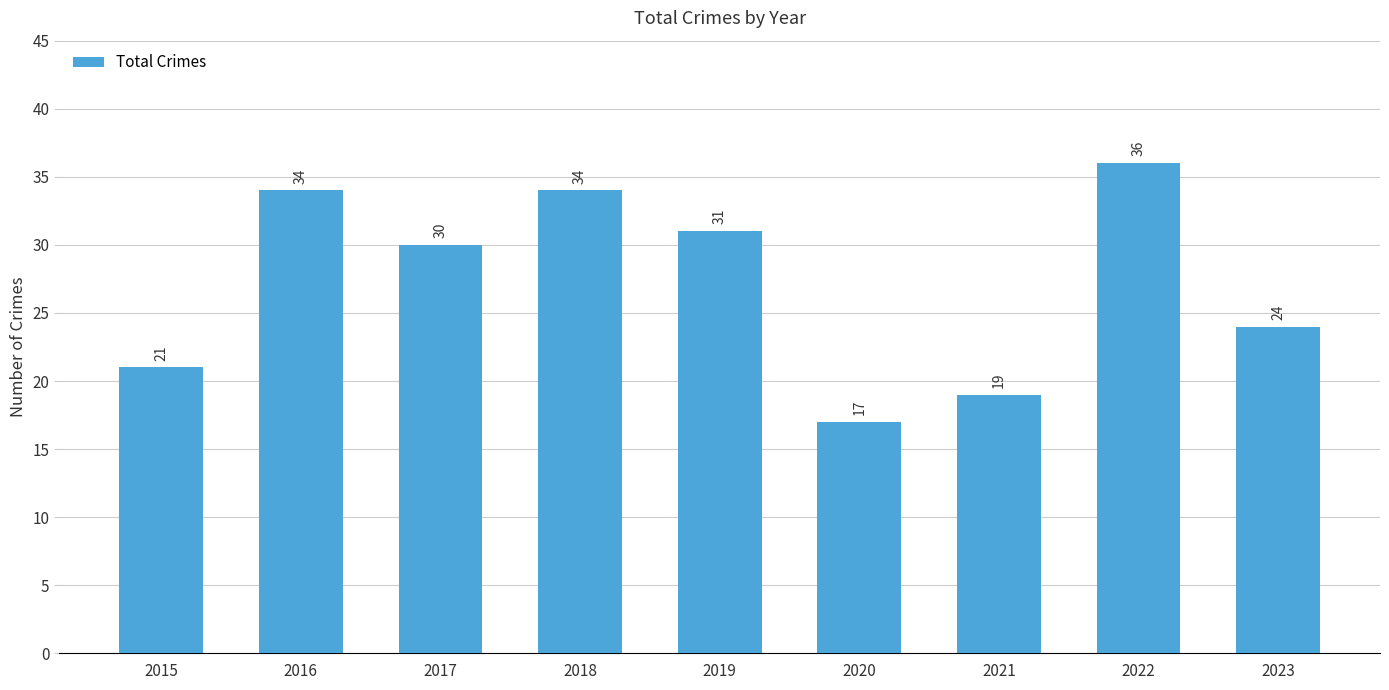

What is the maximum value shown in the chart?

36